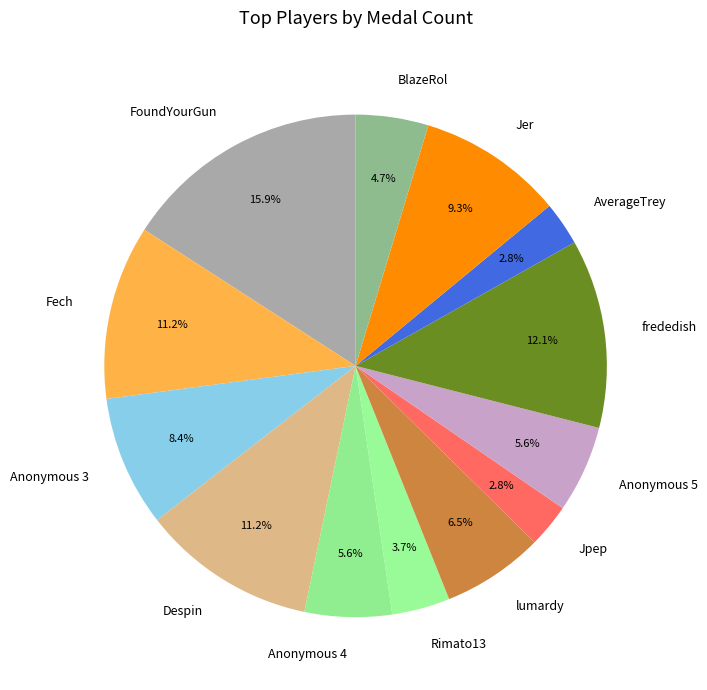

What is the ratio of the value at Despin to the value at AverageTrey?

4.0